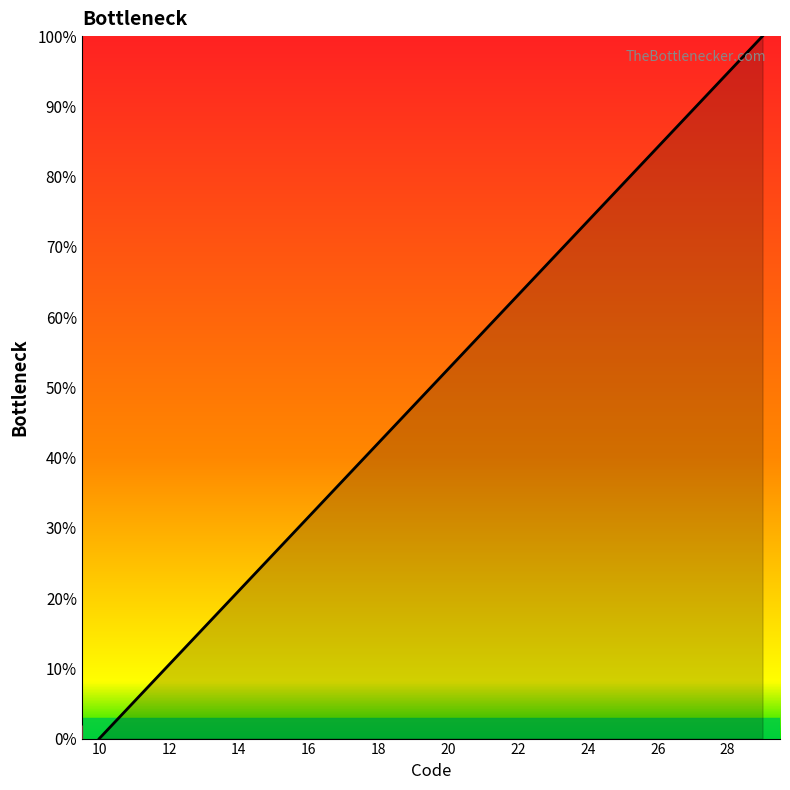

How many lines are shown in the chart?

1